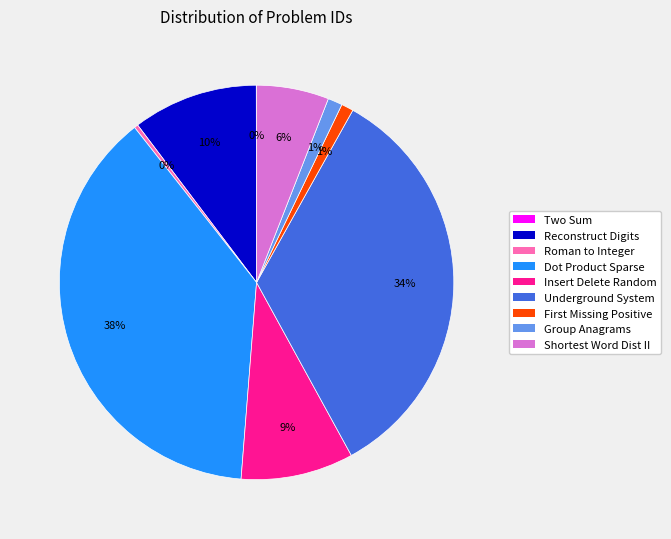

To the nearest percent, what is the difference between the largest and smallest slice percentages?

38%